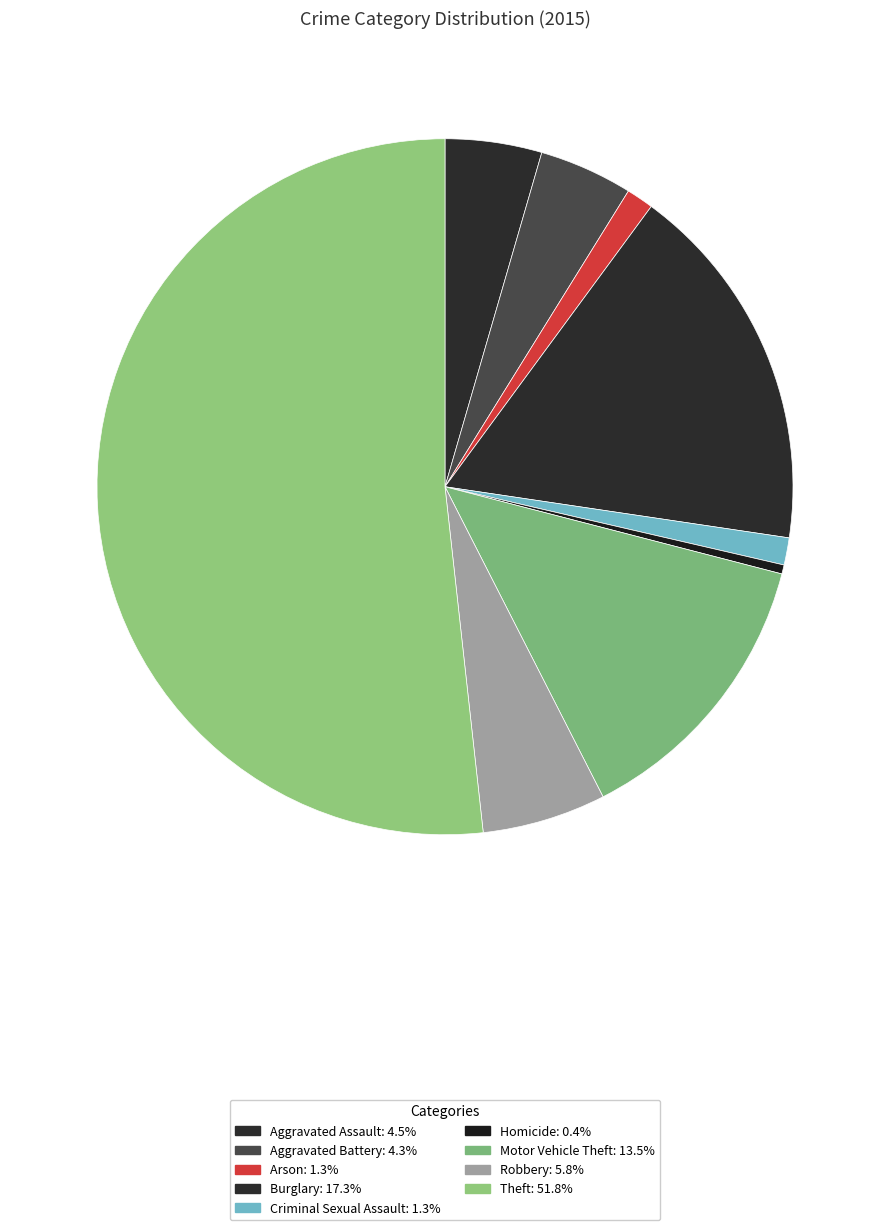

How many segments does this pie chart have?

9